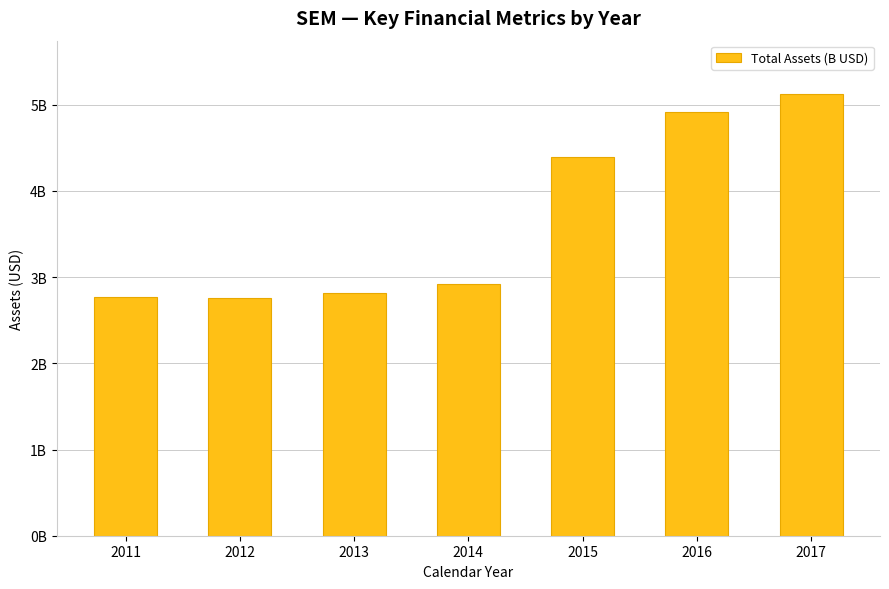

What is the difference between the values at 2012 and 2017?

2.4